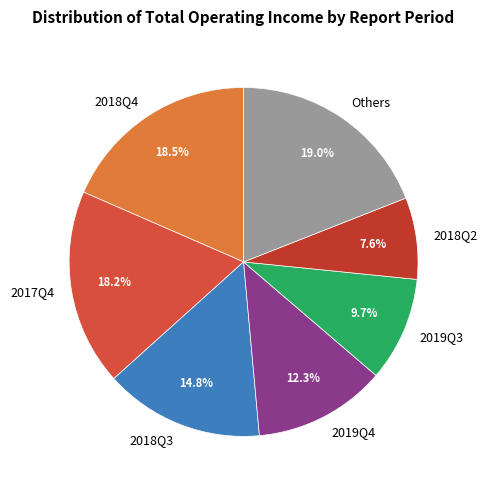

Which has a higher value, 2018Q3 or 2019Q4?

2018Q3